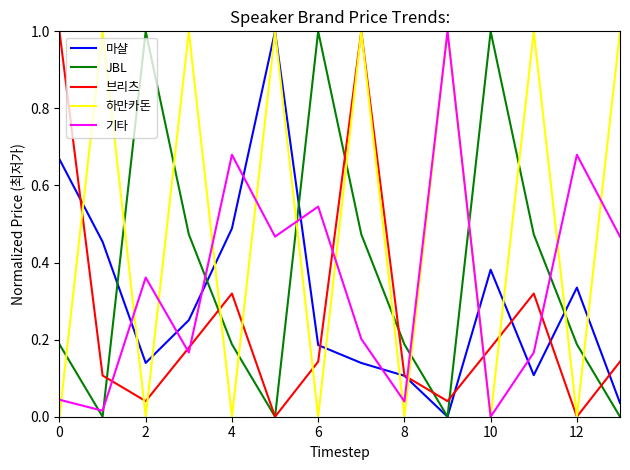

After their last crossing, which series has the higher values: 기타 or 마샬?

기타